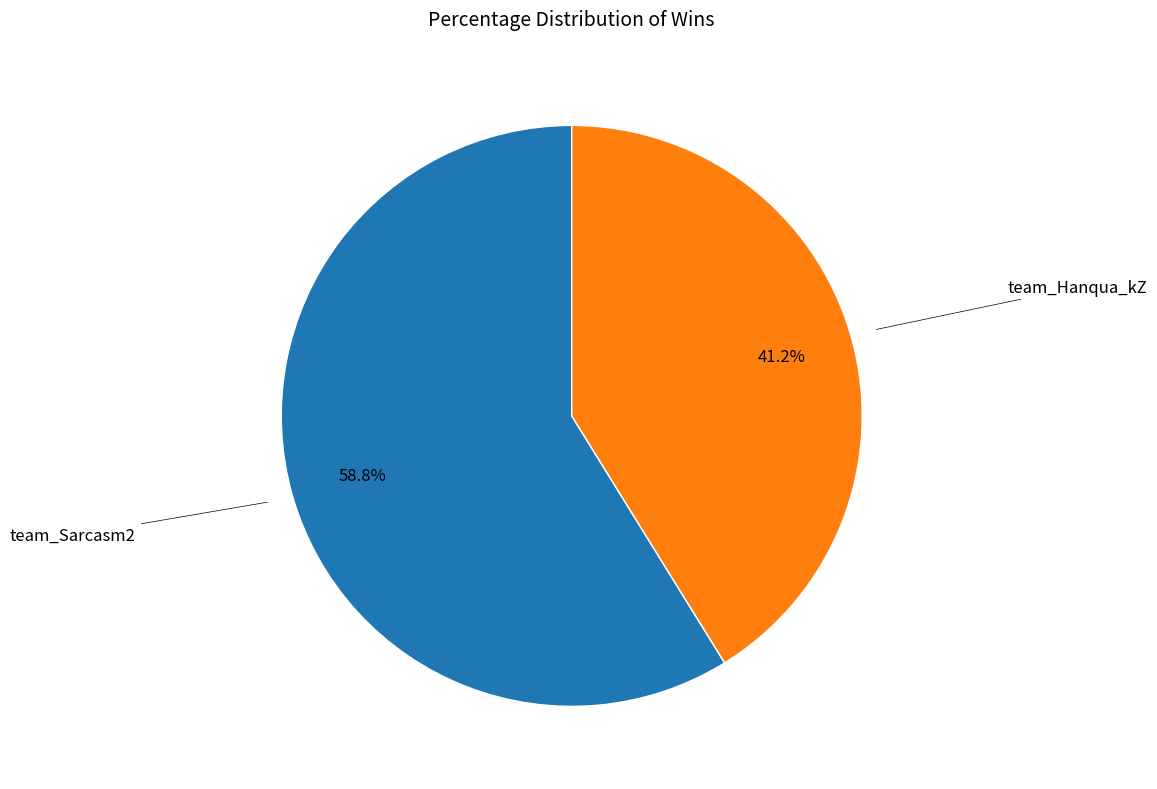

Count the number of slices in the pie.

2